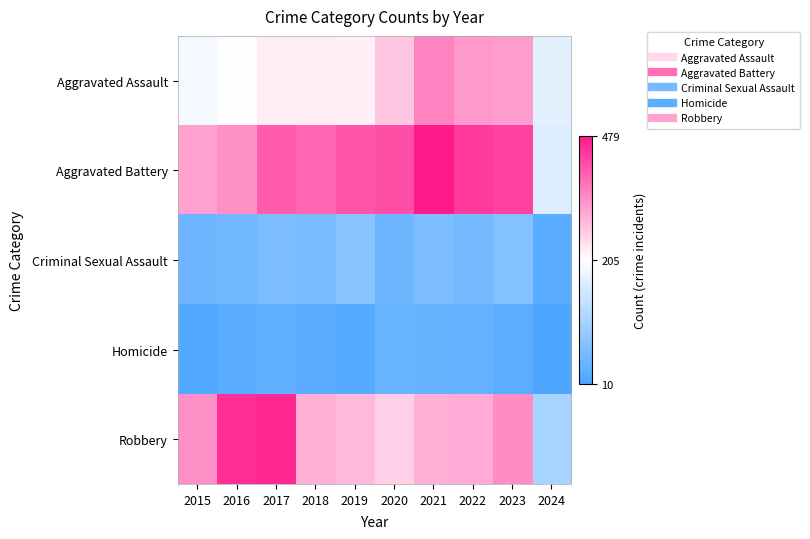

At which category is the sum across all series the highest?

2021